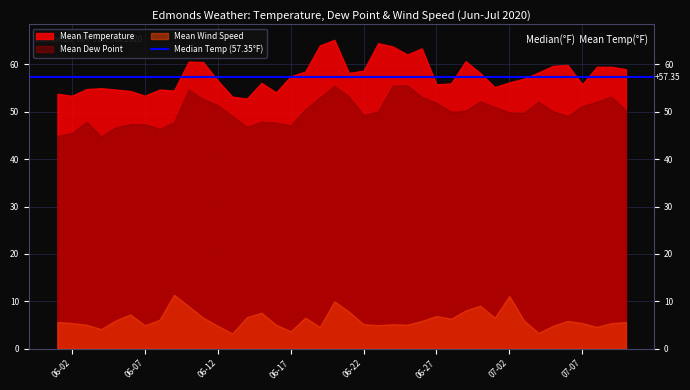

True or false: Mean Wind Speed and Mean Temperature cross at least once.

False